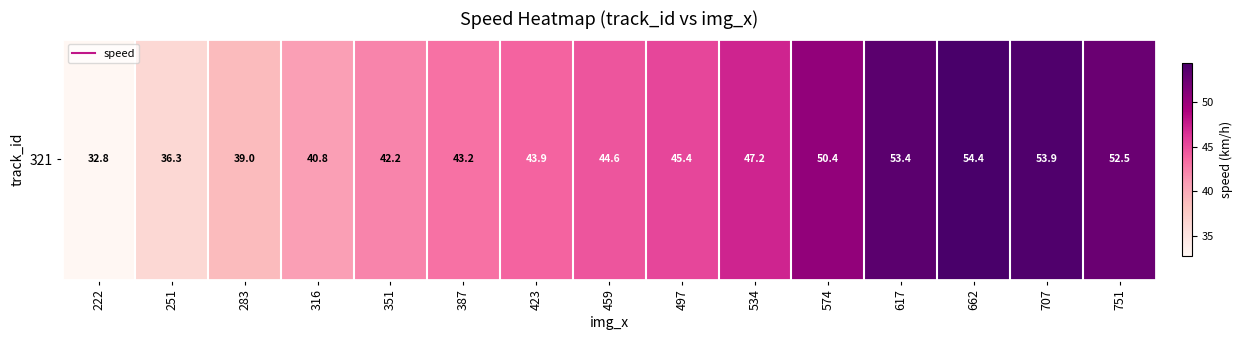

What is the sum of all values?

680.0